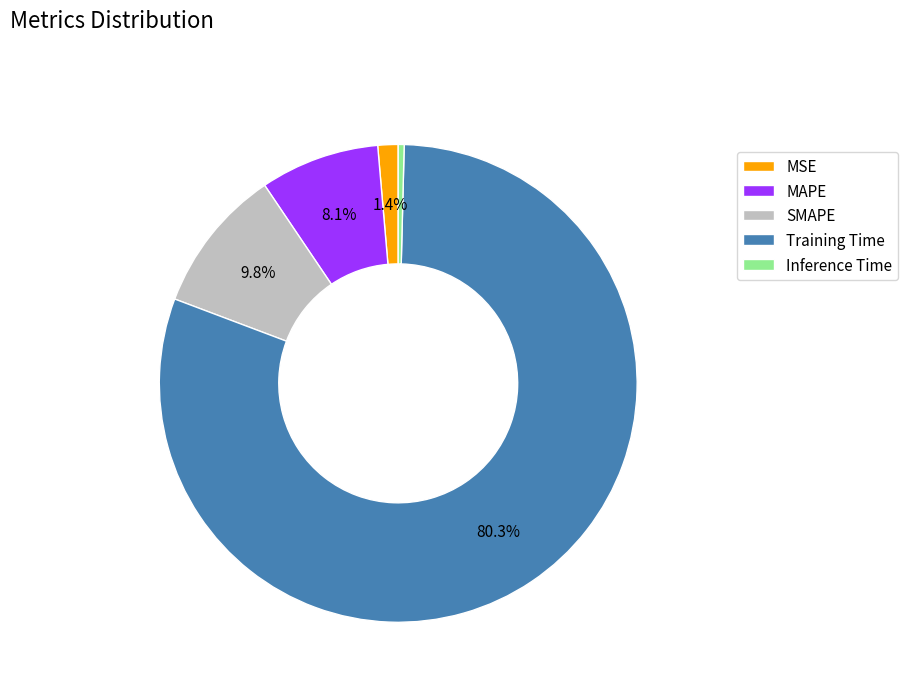

Which slice represents more than half of the pie?

Training Time